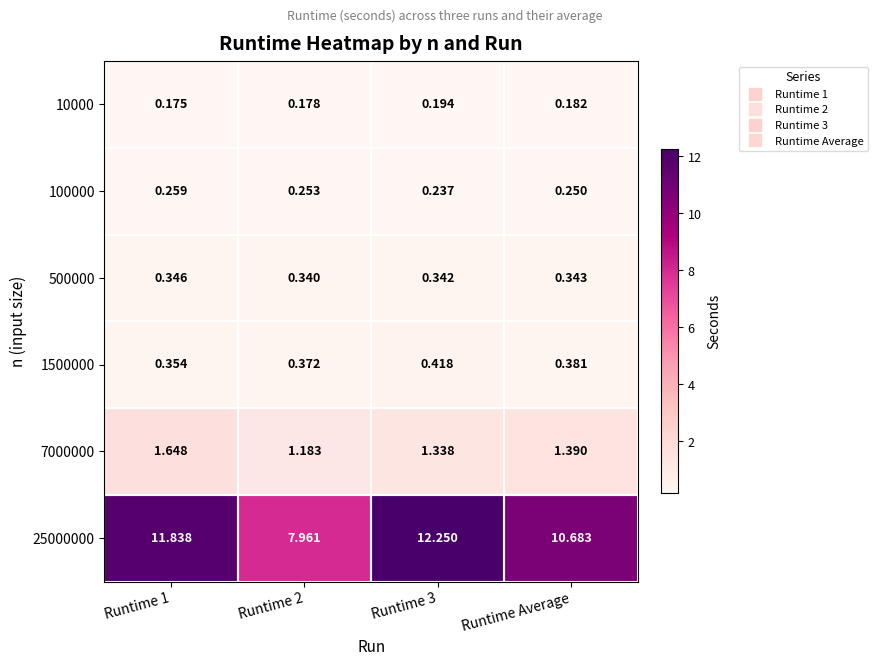

Where is 25000000 nearest to the value 10?

Runtime Average